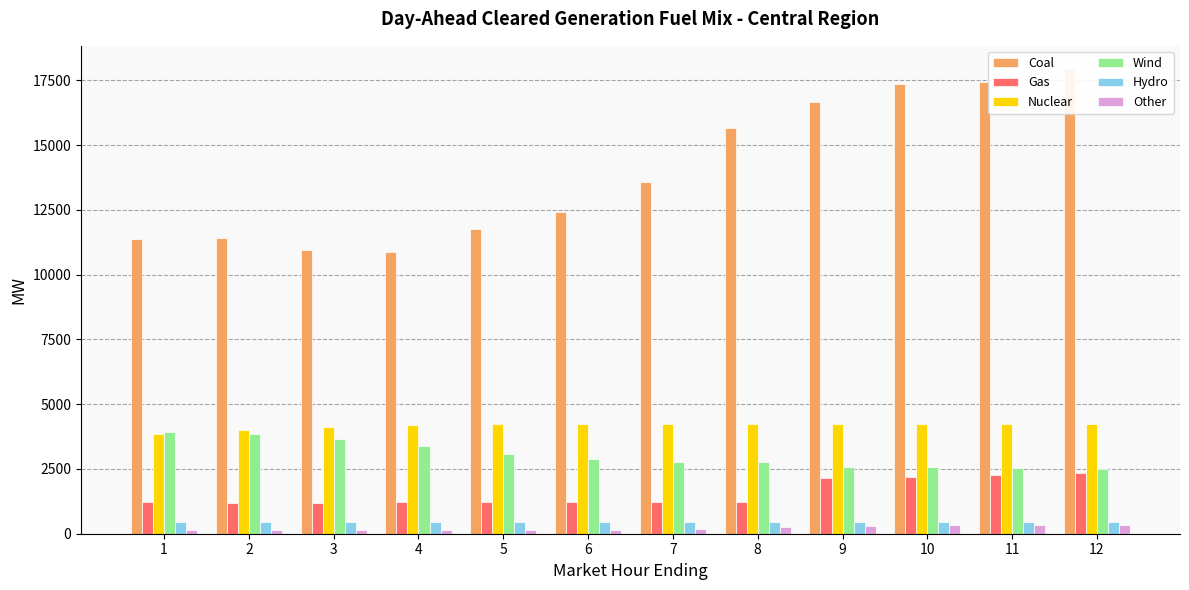

The Hydro series shows 253.5 at 6. True or false?

False